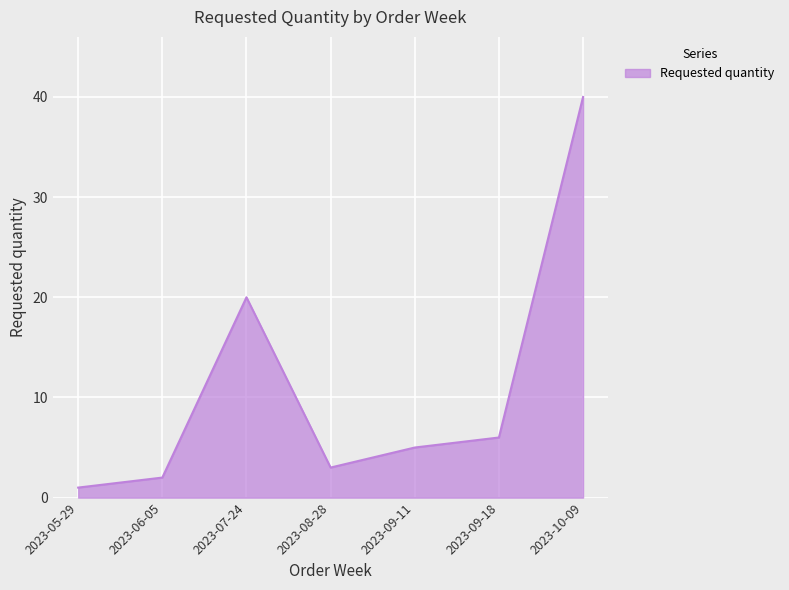

What is the smallest value displayed?

1